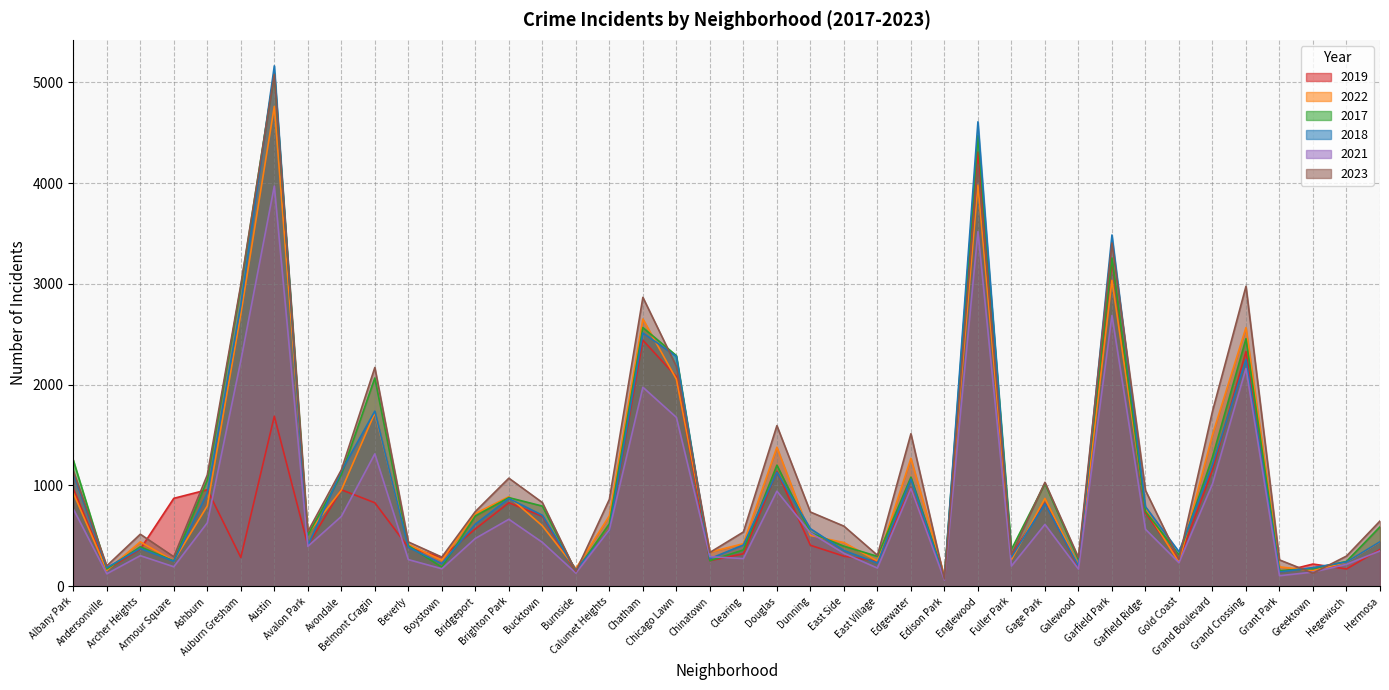

What is the total value across all series at Garfield Park?

19094